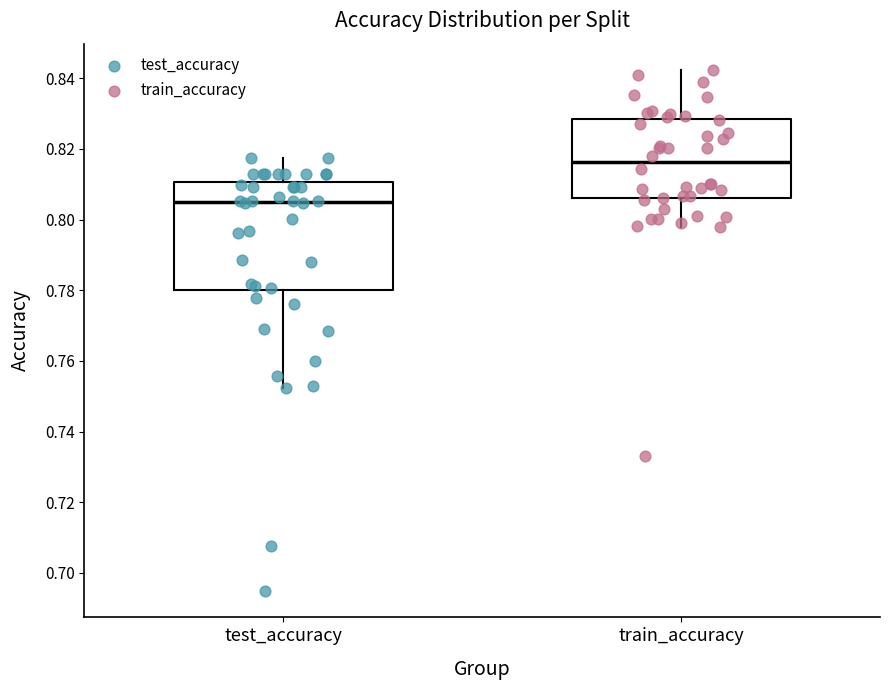

Which box has the highest median line?

train_accuracy